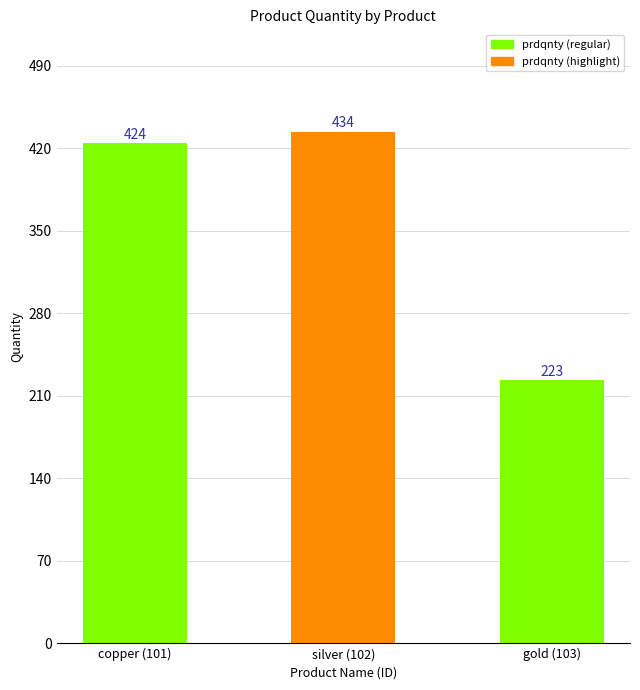

What position from the left is silver (102)?

2